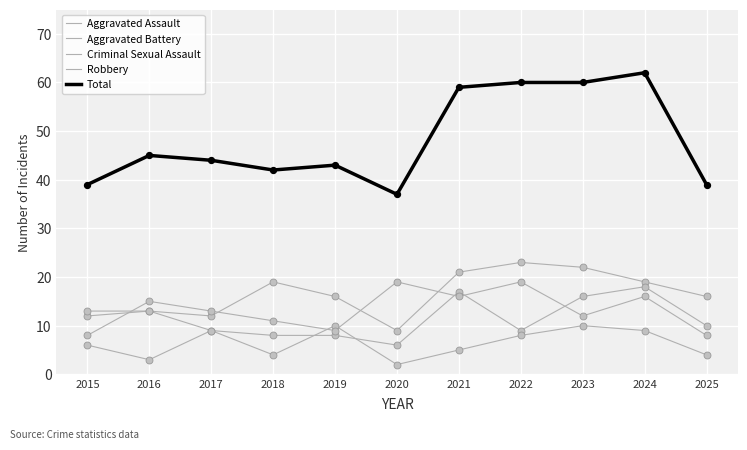

How many lines are shown in the chart?

5